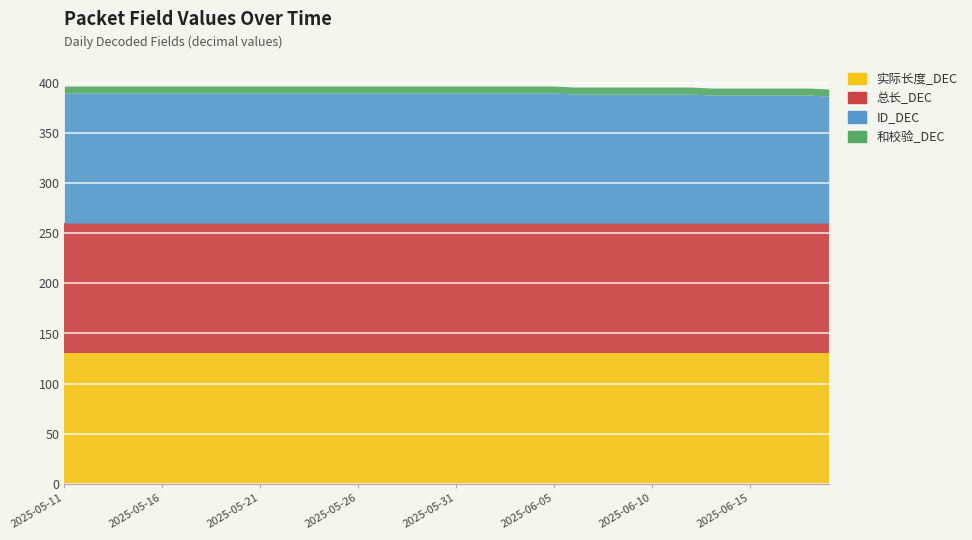

Is the value of ID_DEC at 2025-05-28 greater than the value of 实际长度_DEC at 2025-05-23?

No